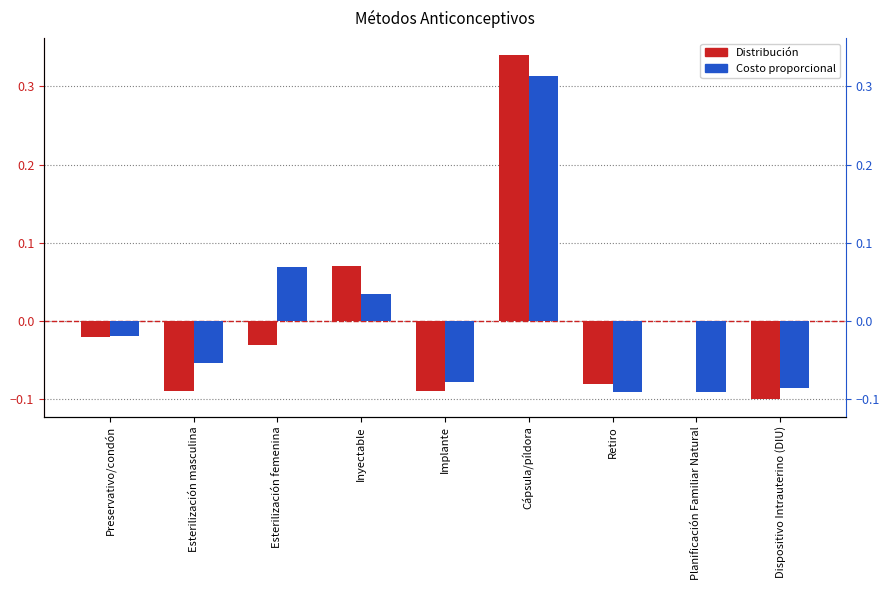

At which category is the sum across all series the highest?

Cápsula/píldora